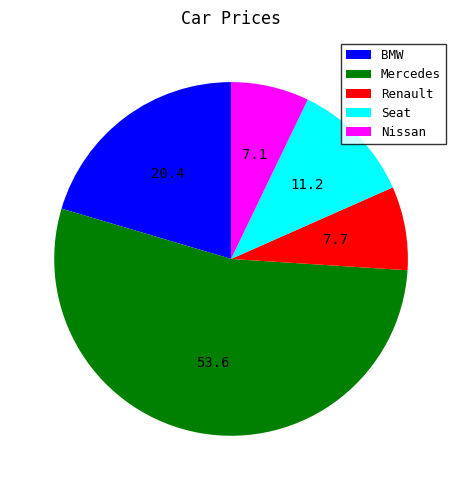

The Renault slice represents 8% of the pie. True or false?

True